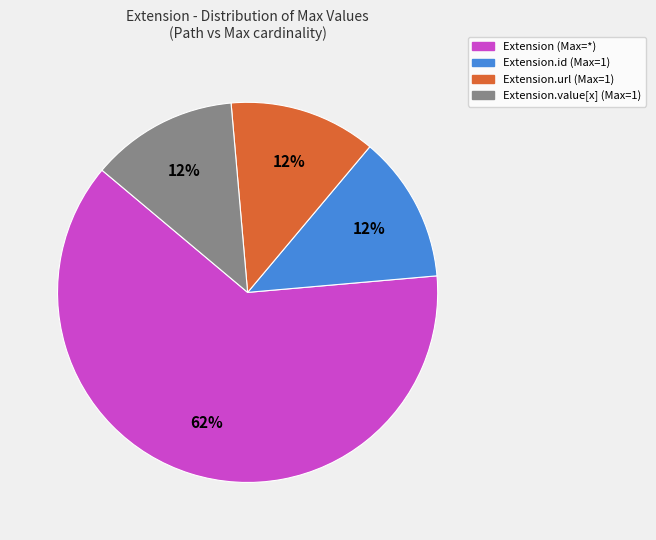

To the nearest percent, what is the average slice percentage?

25%